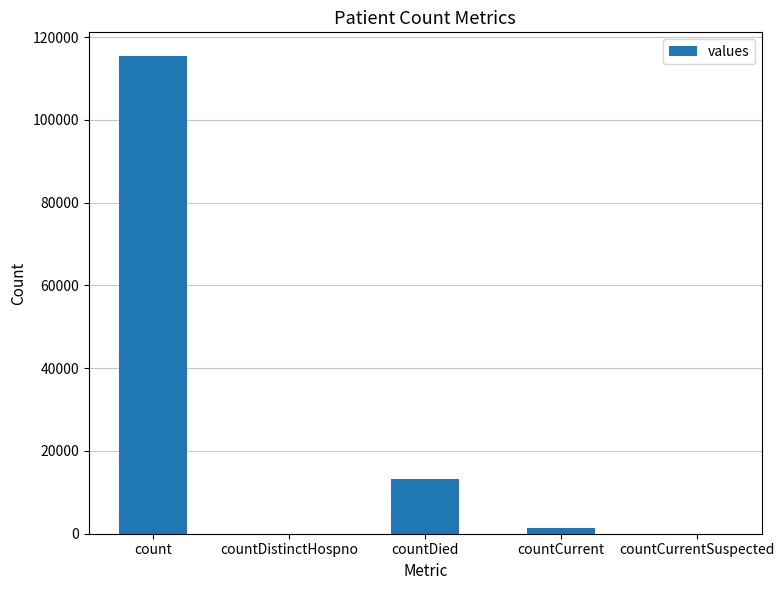

What value does the data have at count, to the nearest 10?

115380